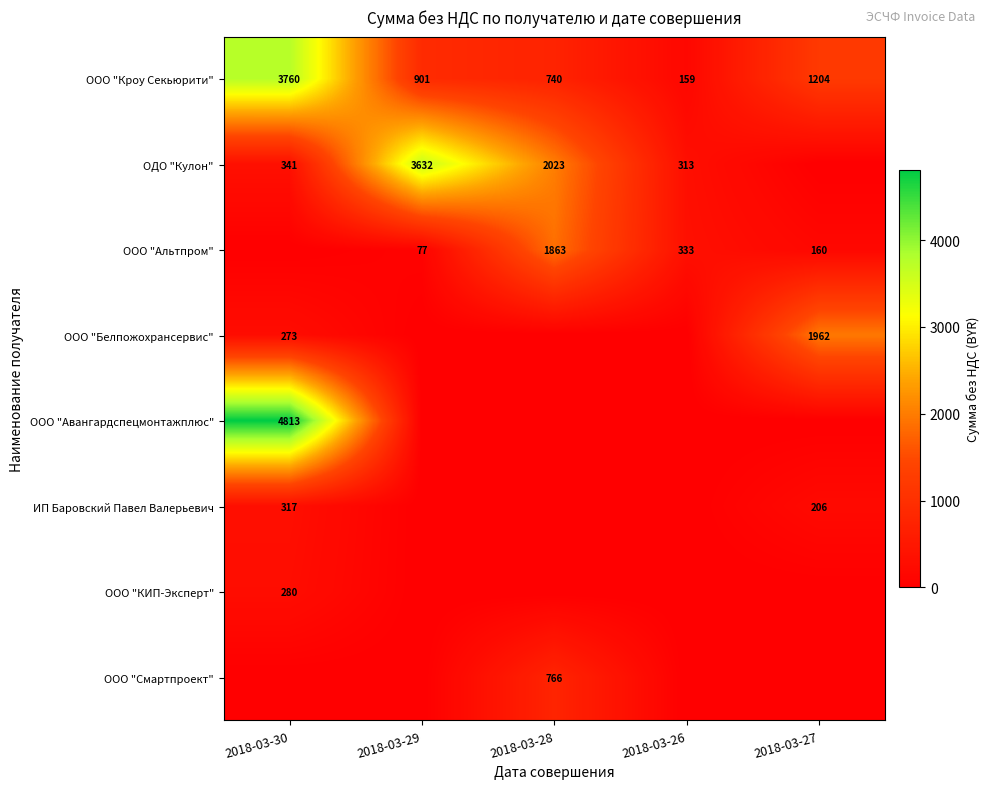

What is the greatest value displayed?

4813.3